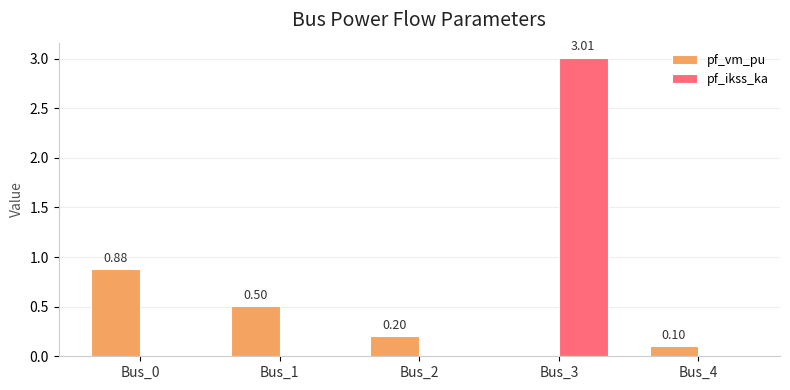

Which series has the largest total across all categories?

pf_ikss_ka